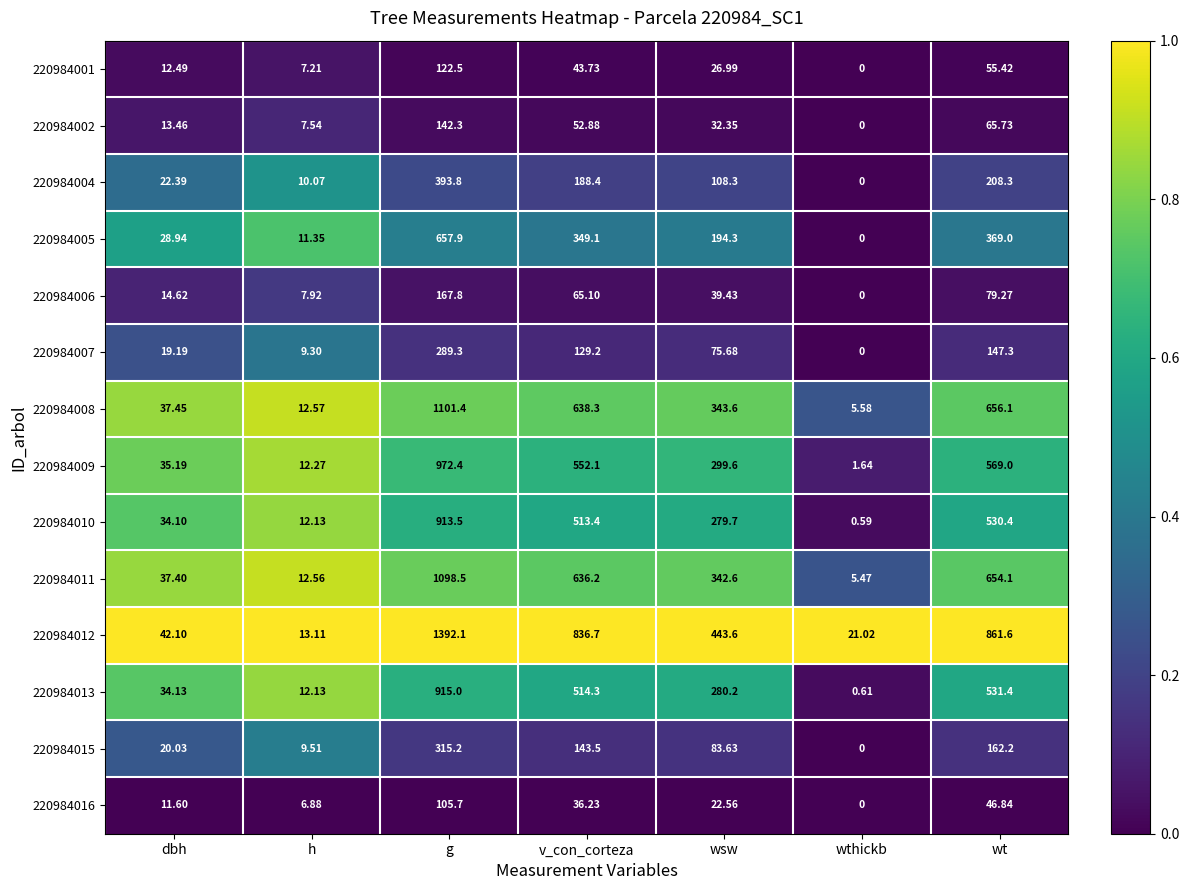

Count the number of data series in this chart.

14